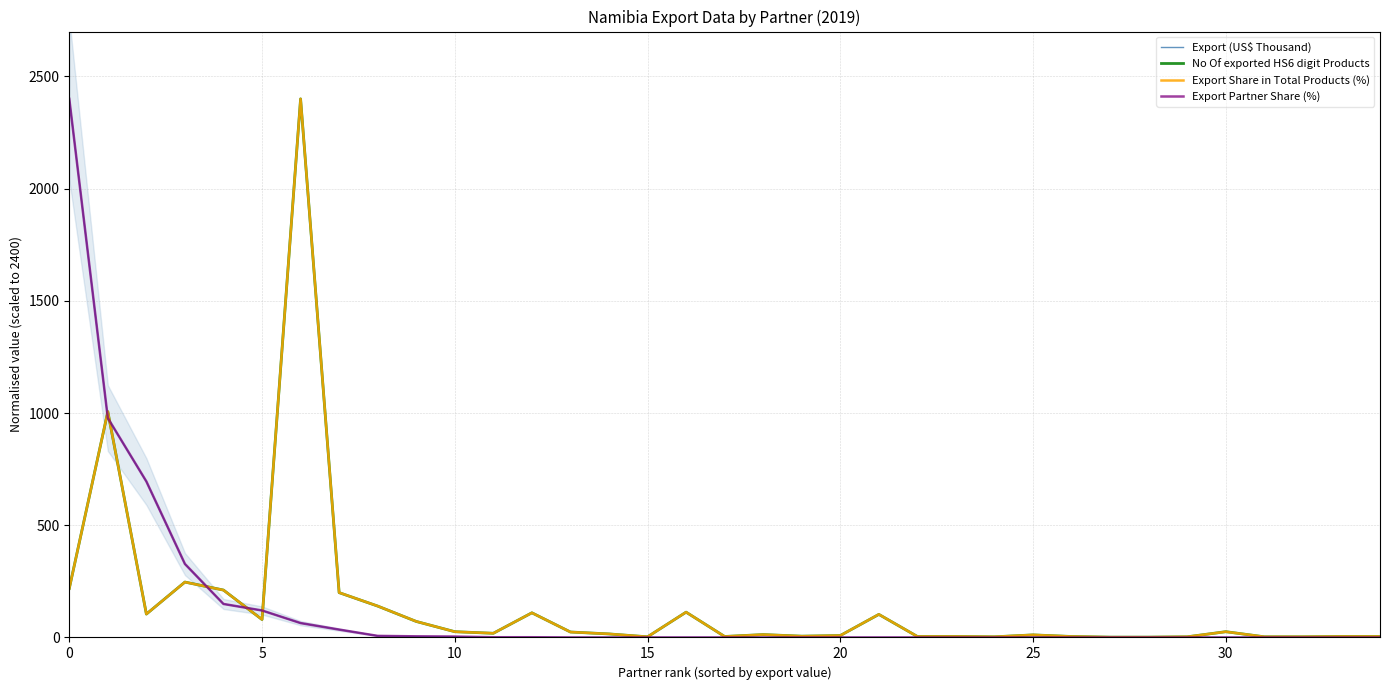

How many values in the Export Partner Share (%) series exceed 0?

13